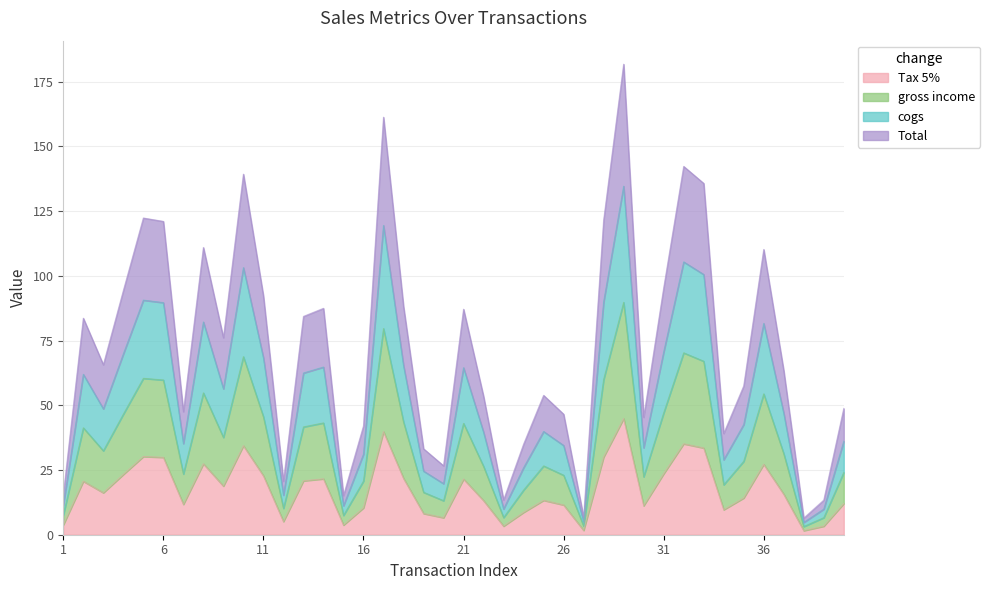

What is the minimum value shown in the chart?

1.6